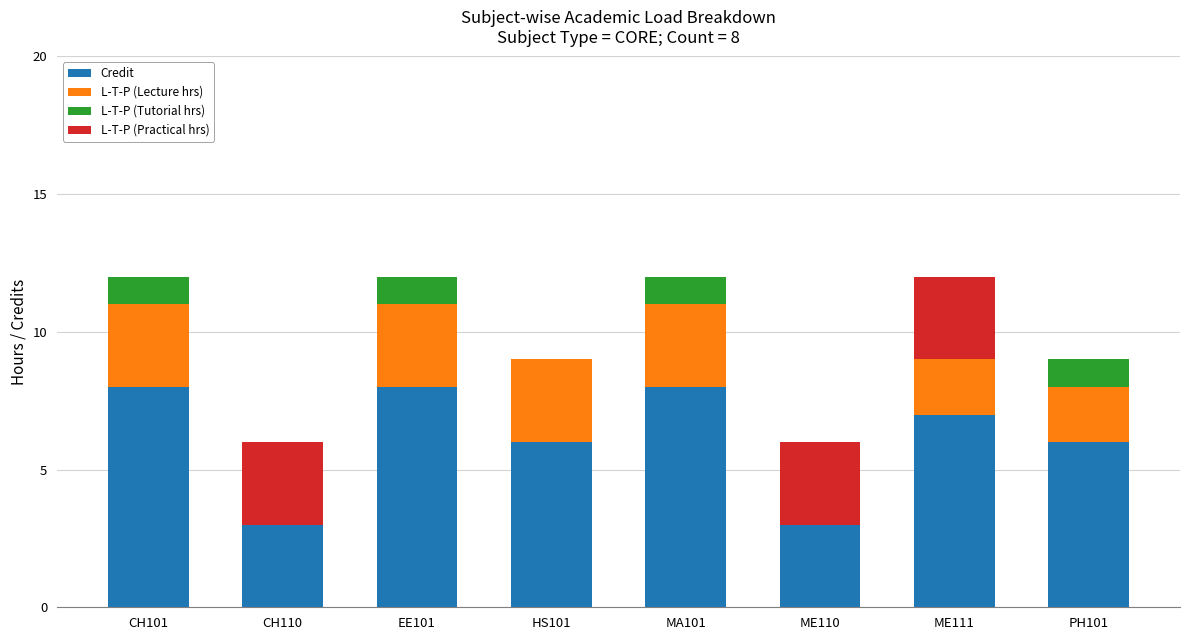

What is the total value across all series at MA101?

12